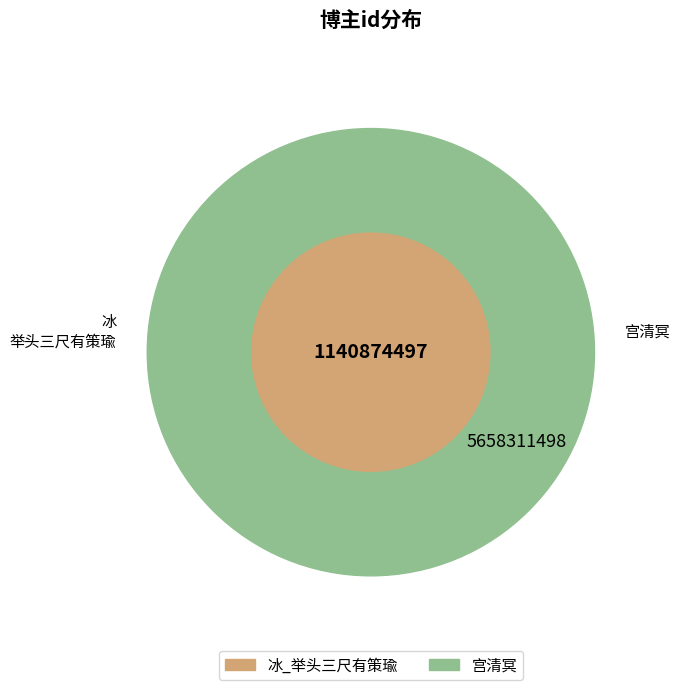

How much of the chart is everything except 冰_举头三尺有策瑜?

83.2%